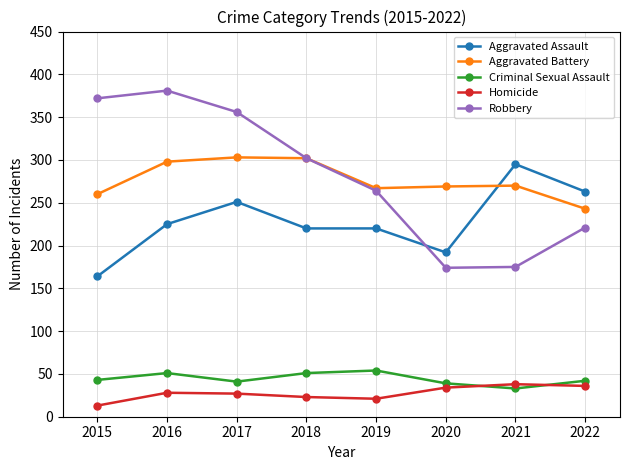

What is the total value across all series at 2019?

826